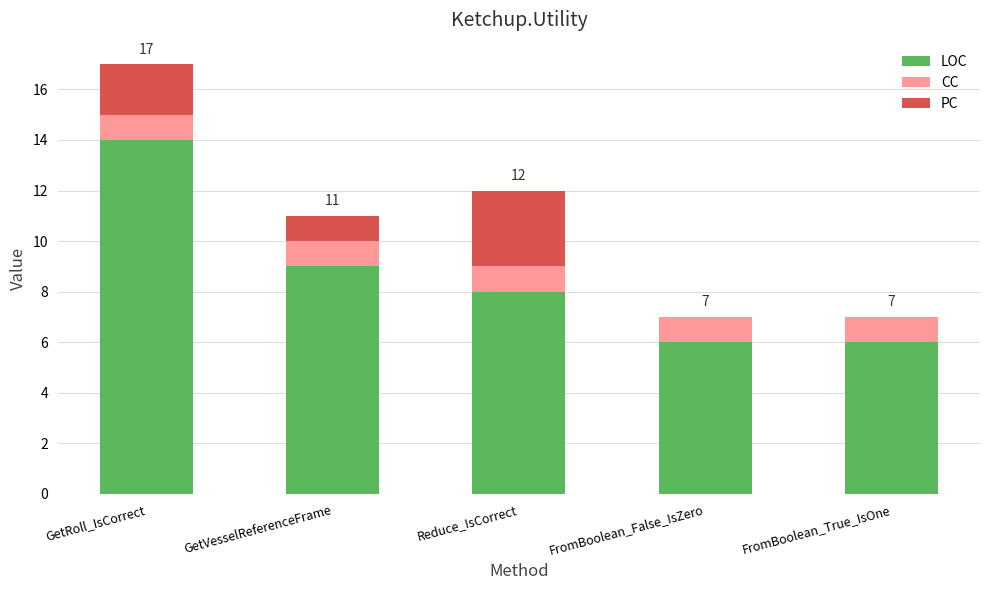

Which category has the highest value in the LOC series?

GetRoll_IsCorrect